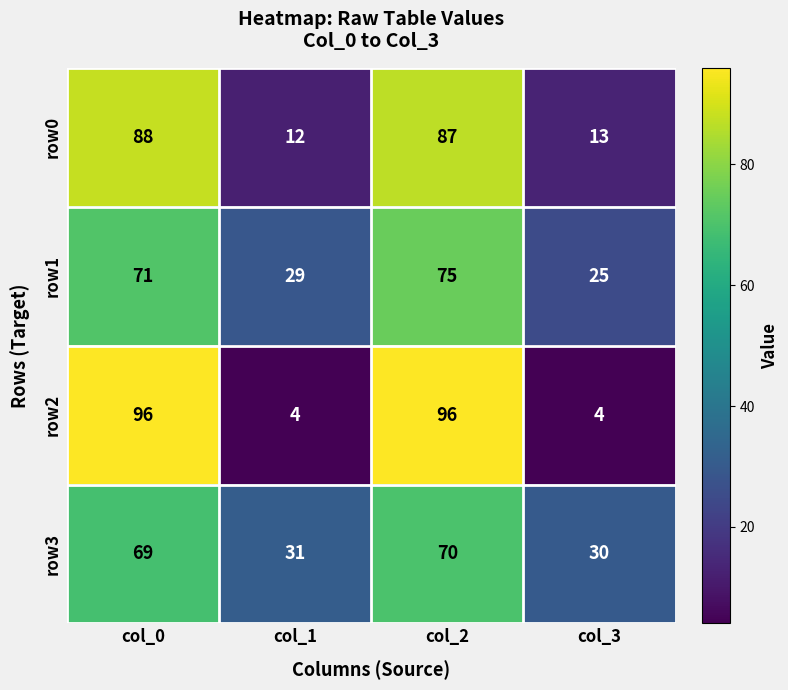

True or false: row0 has a value of 141 at col_0.

False